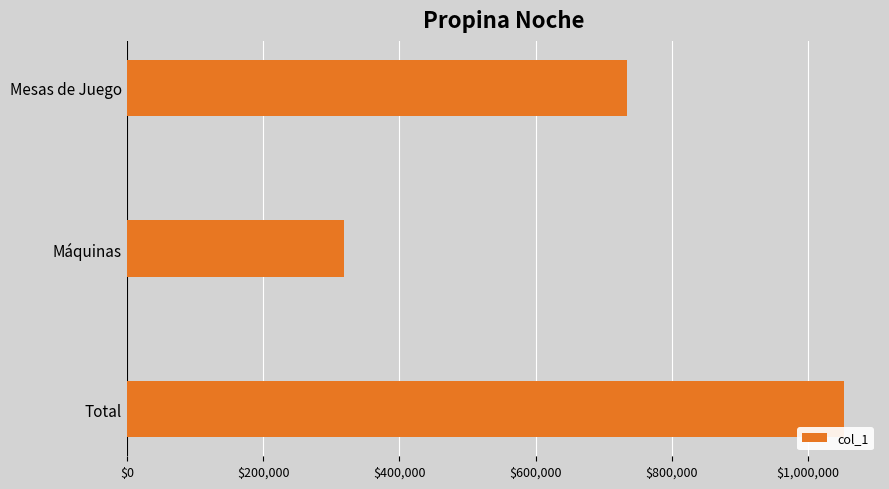

Where is the data nearest to the value 685660?

Mesas de Juego